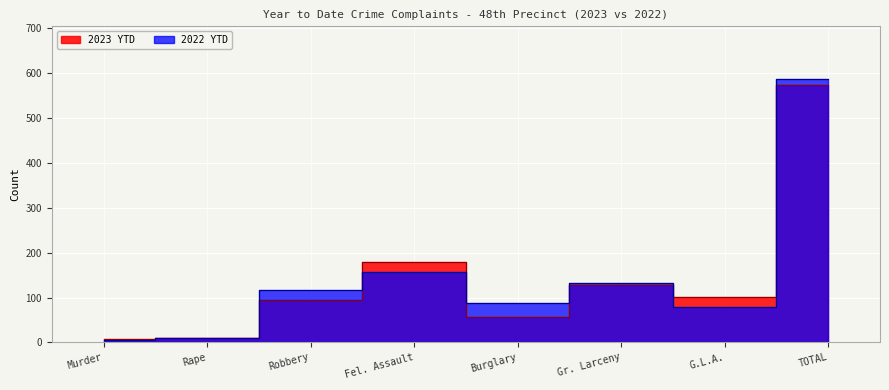

Rank the series at Gr. Larceny from highest to lowest value.

2022 YTD, 2023 YTD